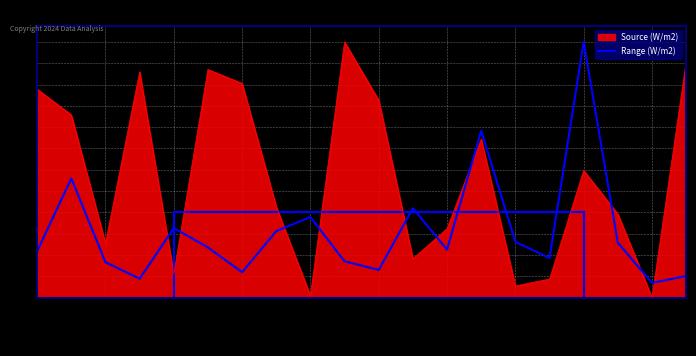

What is the difference between the maximum and minimum values in the Source (W/m2) series?

846.0